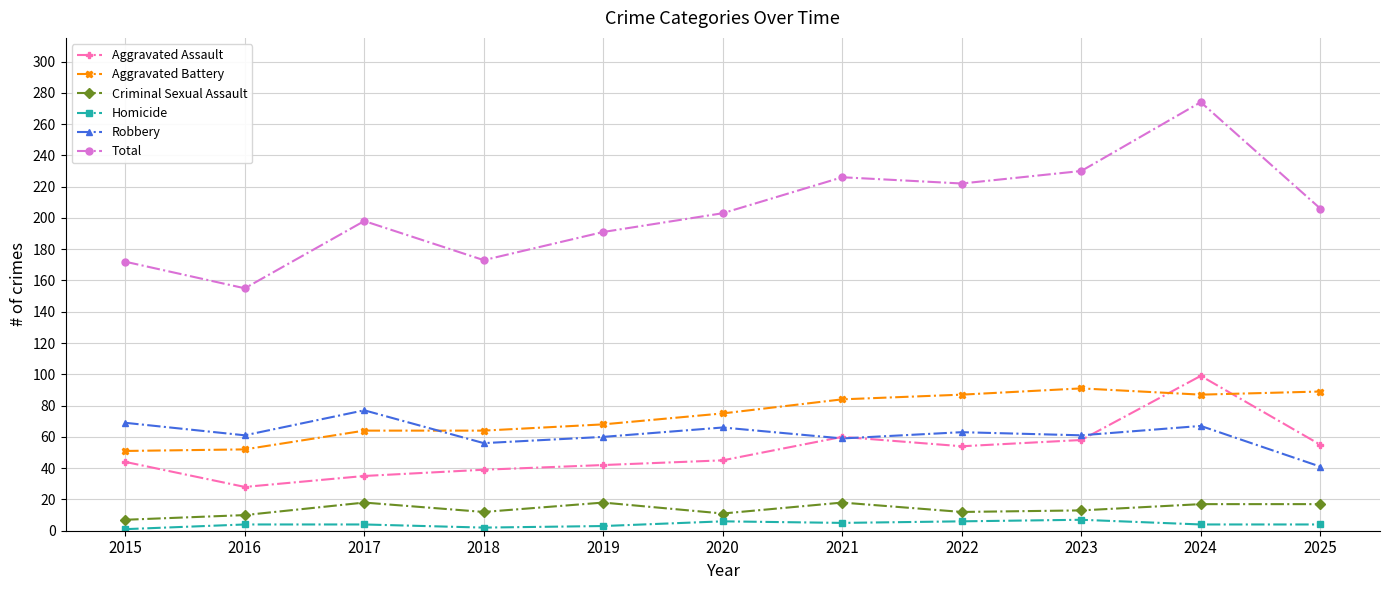

In Robbery, how many points are higher than both neighbors (excluding endpoints)?

4